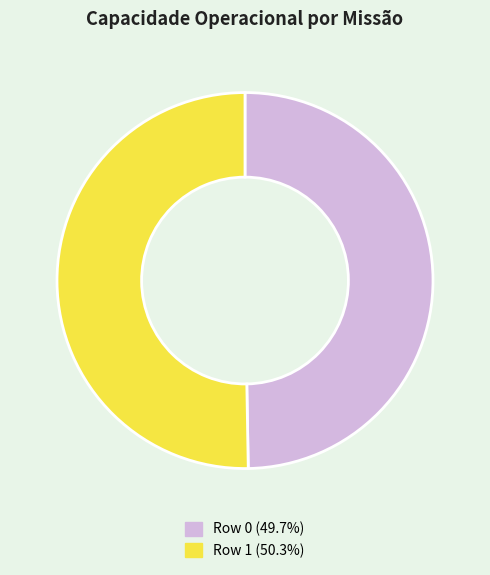

Is the sum of Row 1 and Row 0 greater than half?

Yes